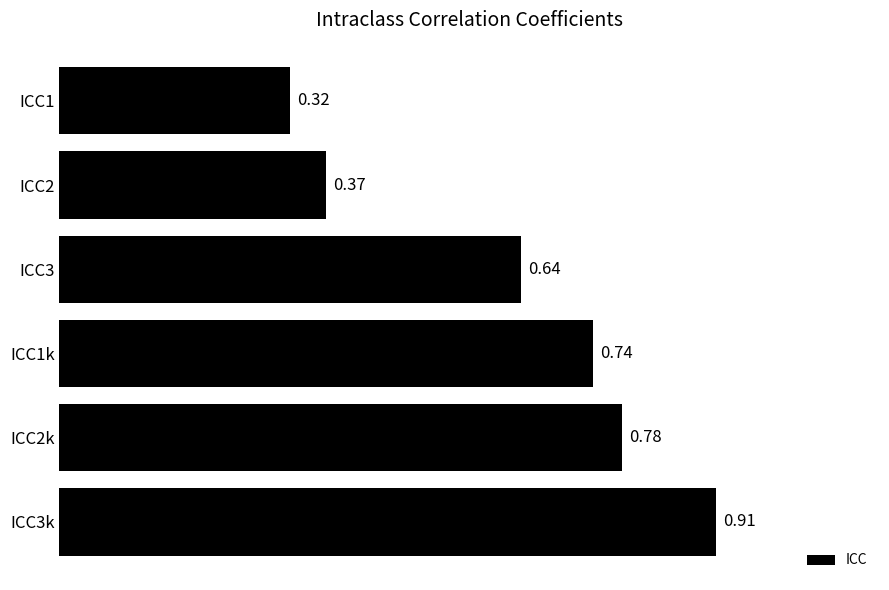

List the labels in order of value, largest first.

ICC3k, ICC2k, ICC1k, ICC3, ICC2, ICC1